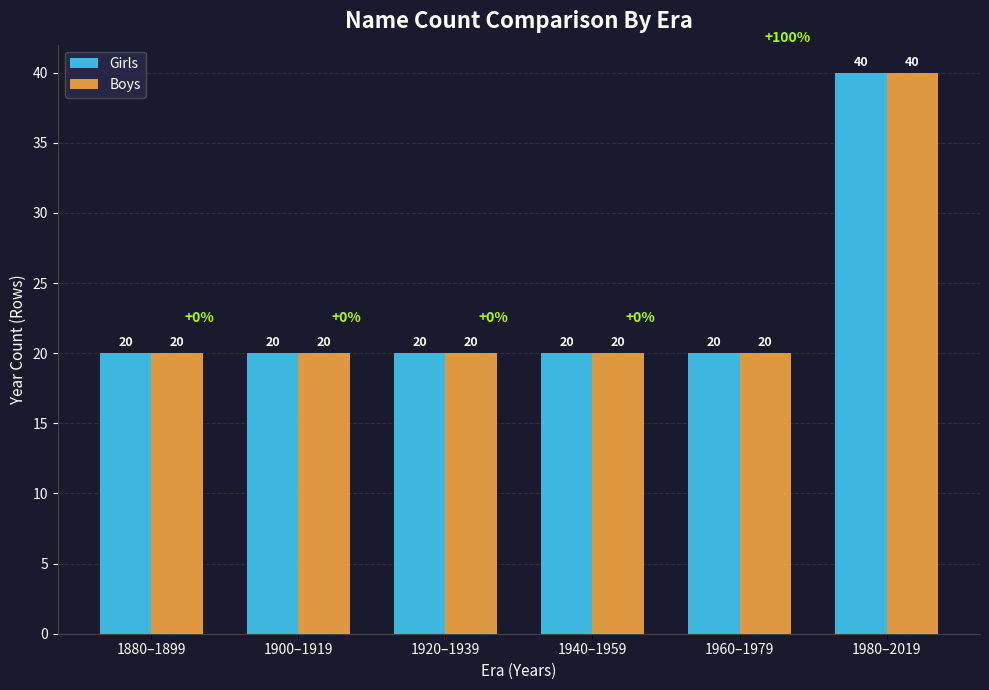

How many values in the Boys series exceed 20?

1